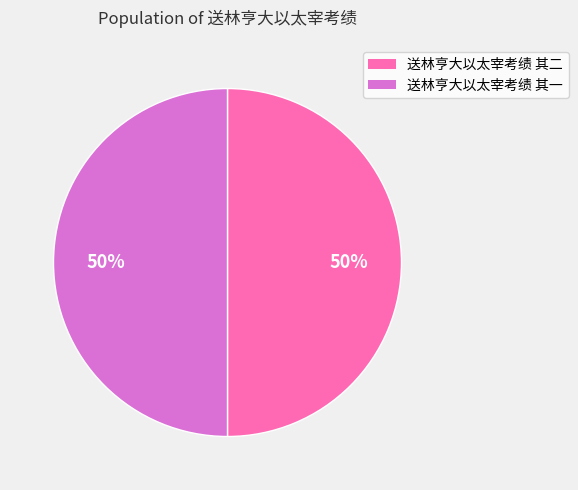

What is the ratio of the value at 送林亨大以太宰考绩 其二 to the value at 送林亨大以太宰考绩 其一?

1.0